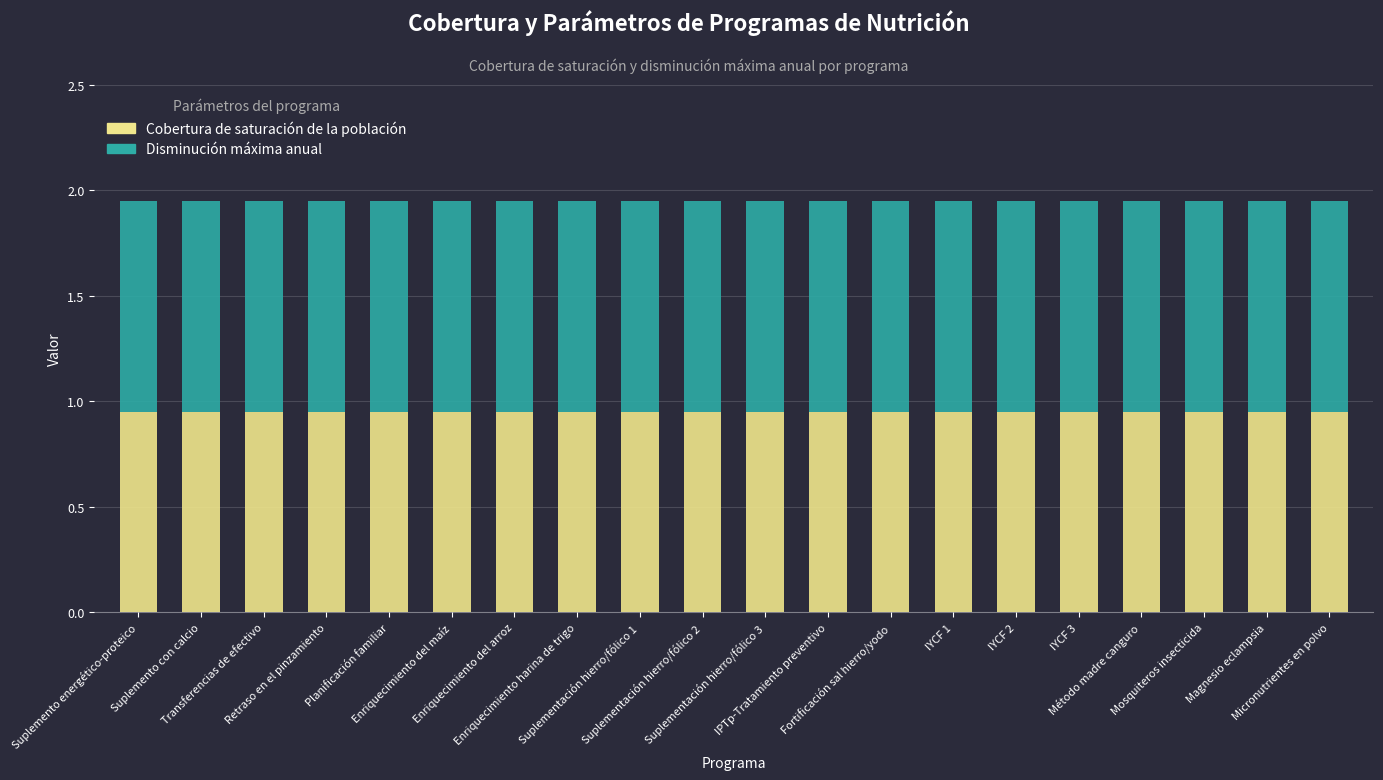

At IYCF 2, list the series in order from largest to smallest.

Disminución máxima anual, Cobertura de saturación de la población